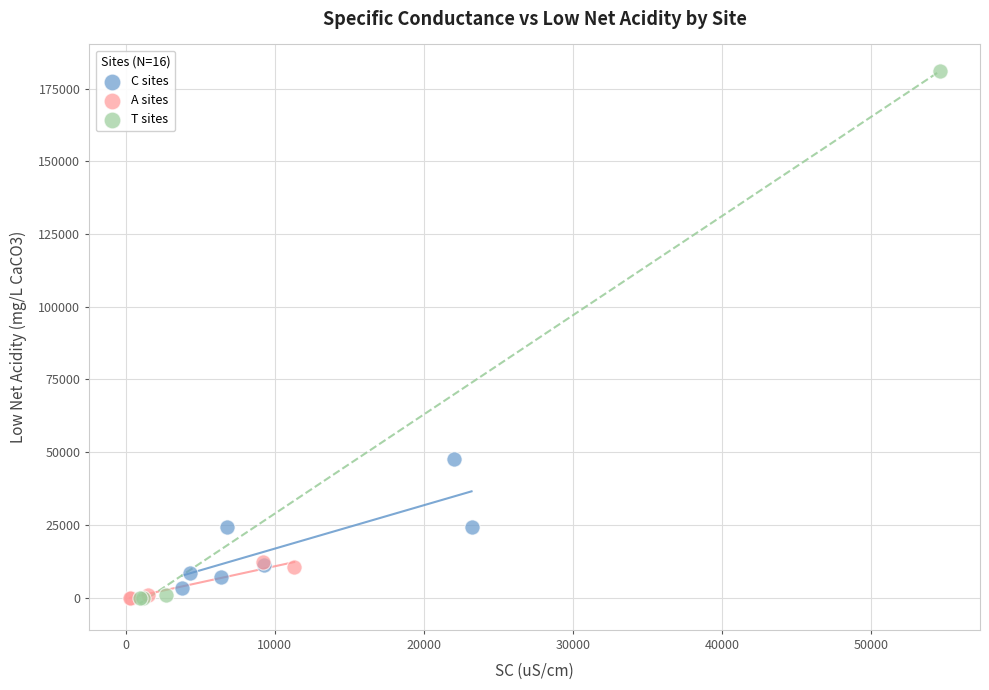

Which series has the widest spread of Y values?

T sites